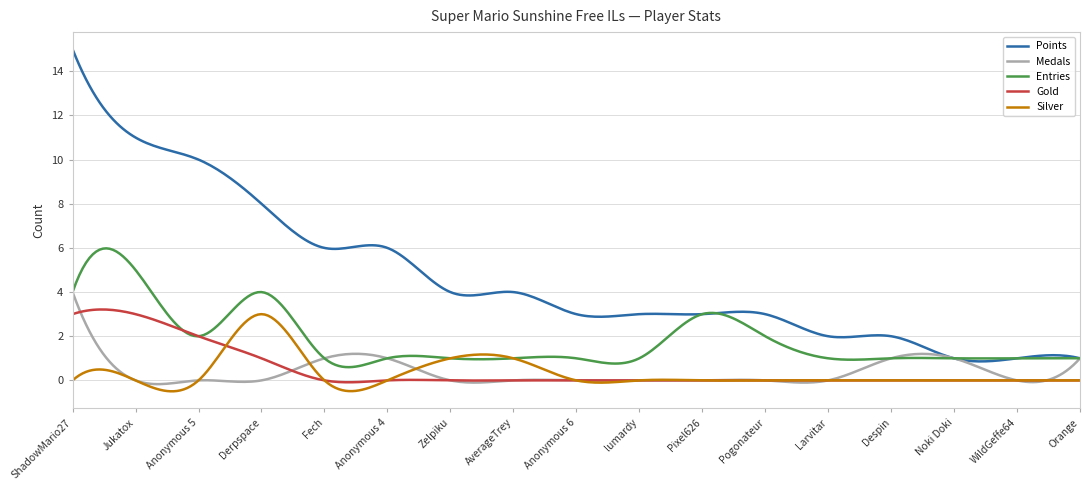

How many lines are shown in the chart?

5